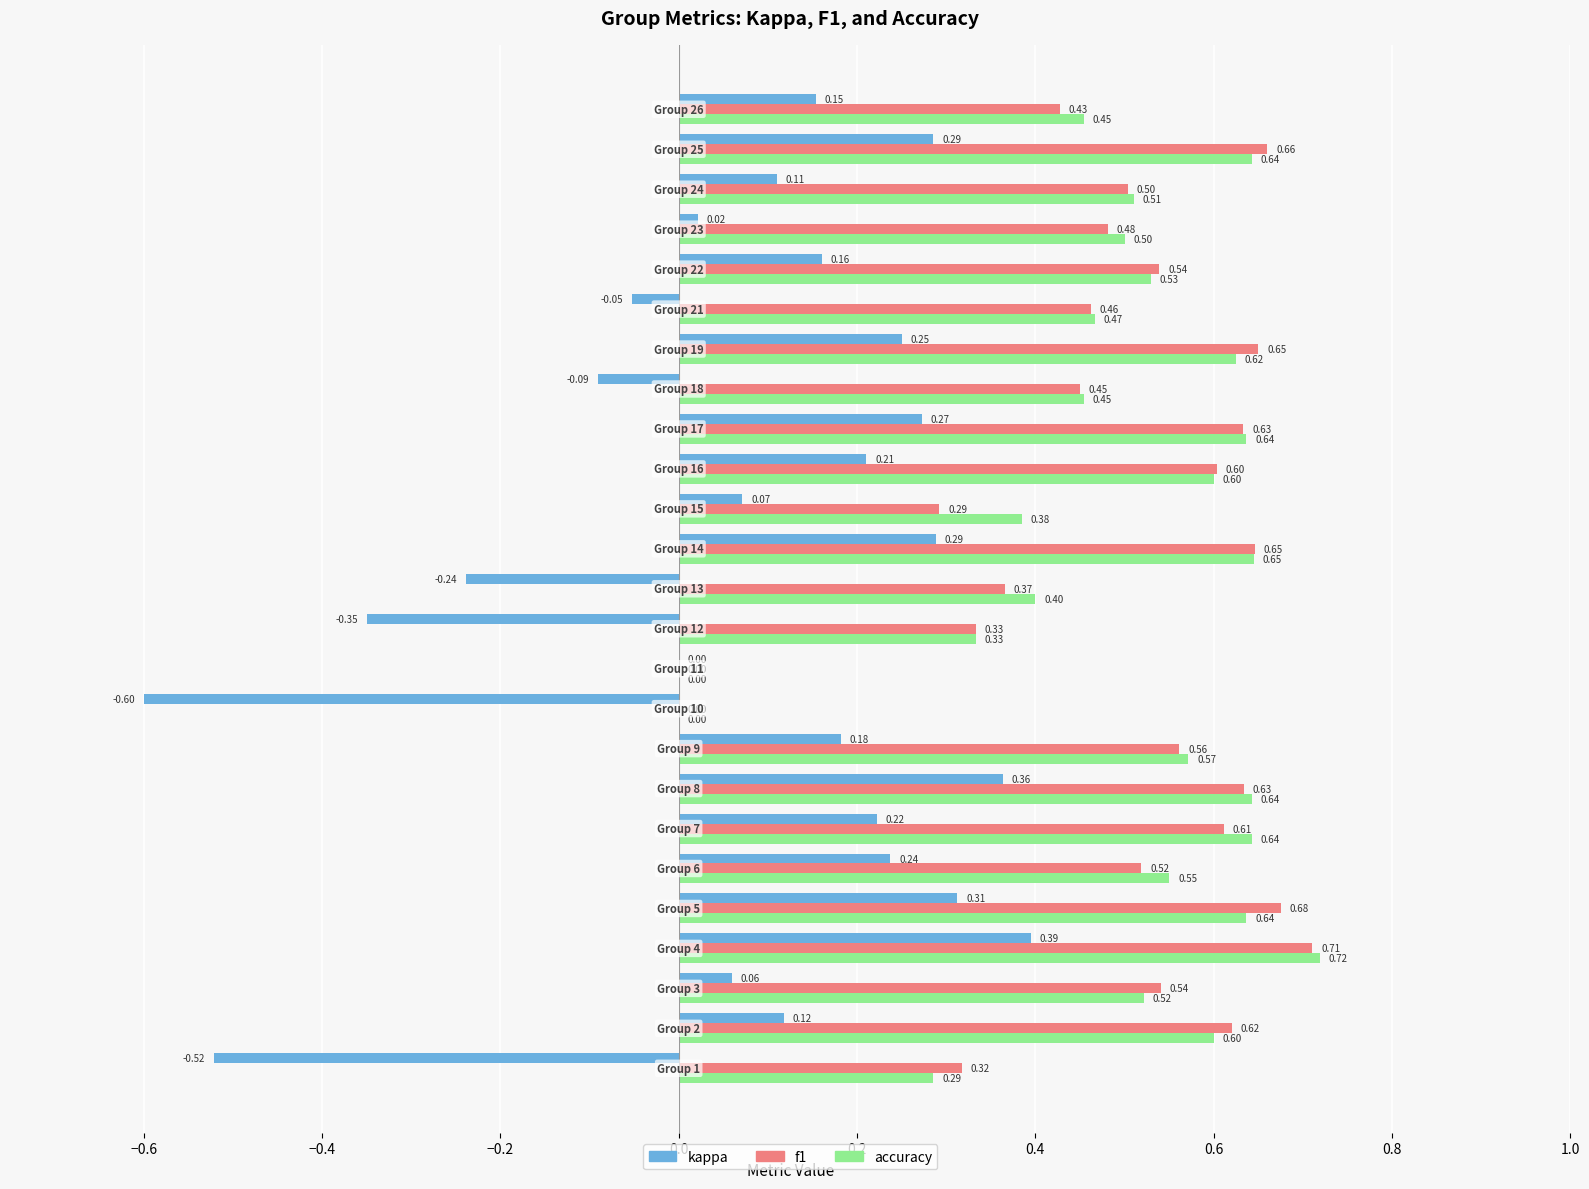

How many values in accuracy are above zero?

23